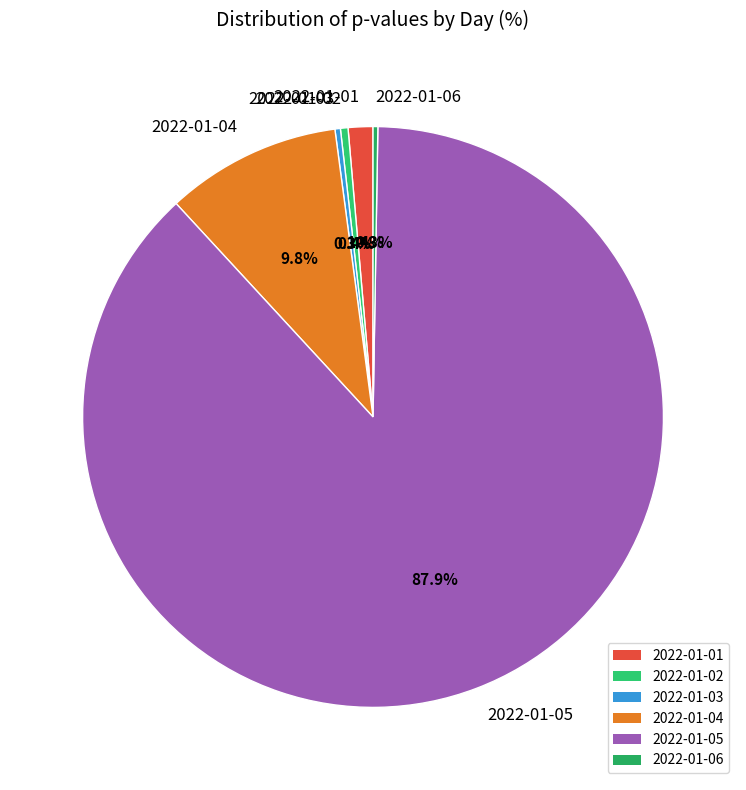

What percentage do 2022-01-04 and 2022-01-05 together represent?

97.6%